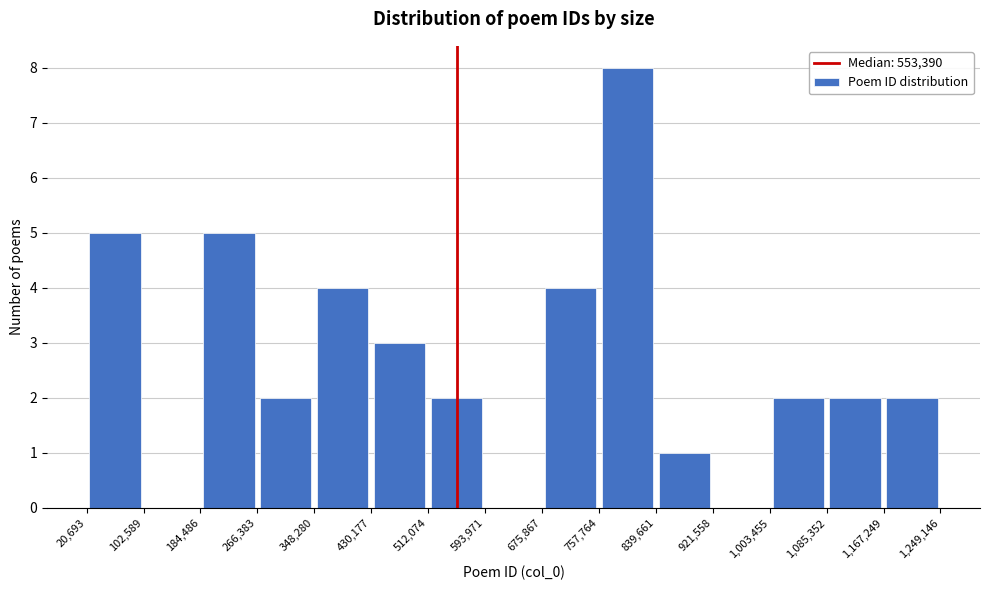

How tall is the bar that spans 1,003,455 to 1,085,352 on the x-axis? The values are not printed on the chart, so give them approximately, as read against the axis.

2